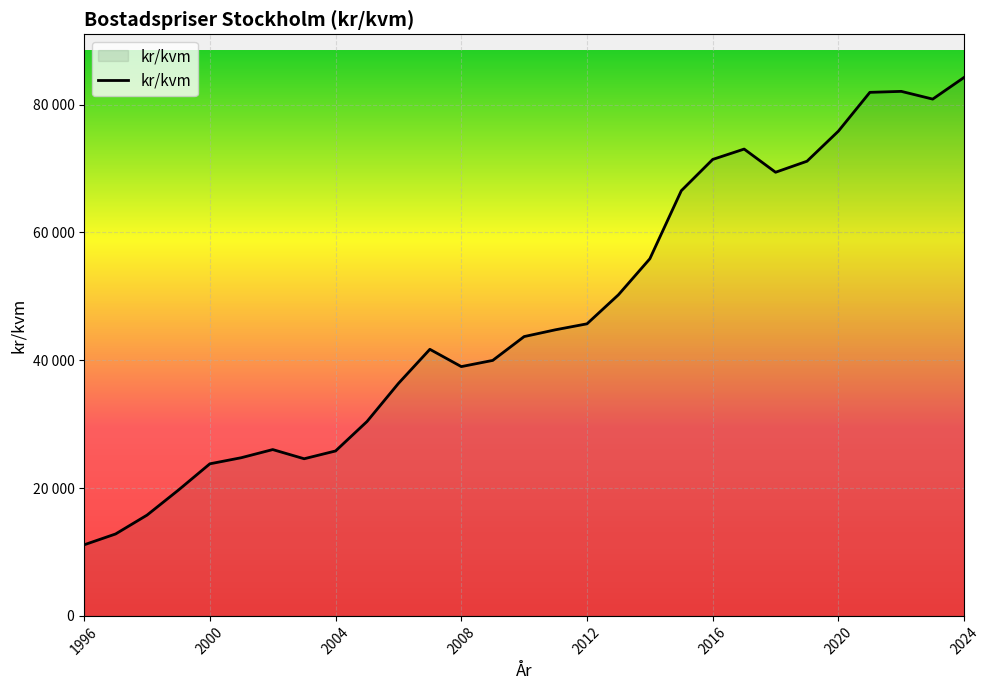

Reading left to right, transcribe all the data shown in this chart.

1996=11124	1997=12818	1998=15767	1999=19686	2000=23794	2001=24748	2002=26021	2003=24585	2004=25804	2005=30412	2006=36372	2007=41706	2008=39001	2009=39969	2010=43698	2011=44764	2012=45693	2013=50236	2014=55873	2015=66513	2016=71413	2017=73031	2018=69405	2019=71131	2020=75842	2021=81905	2022=82059	2023=80850	2024=84246